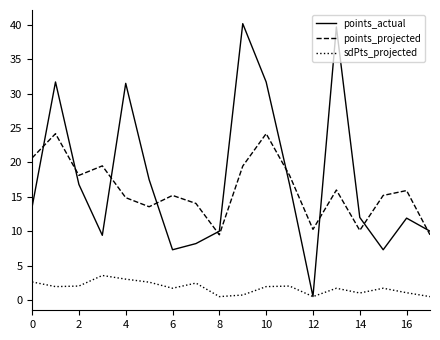

True or false: points_projected and sdPts_projected cross at least once.

False